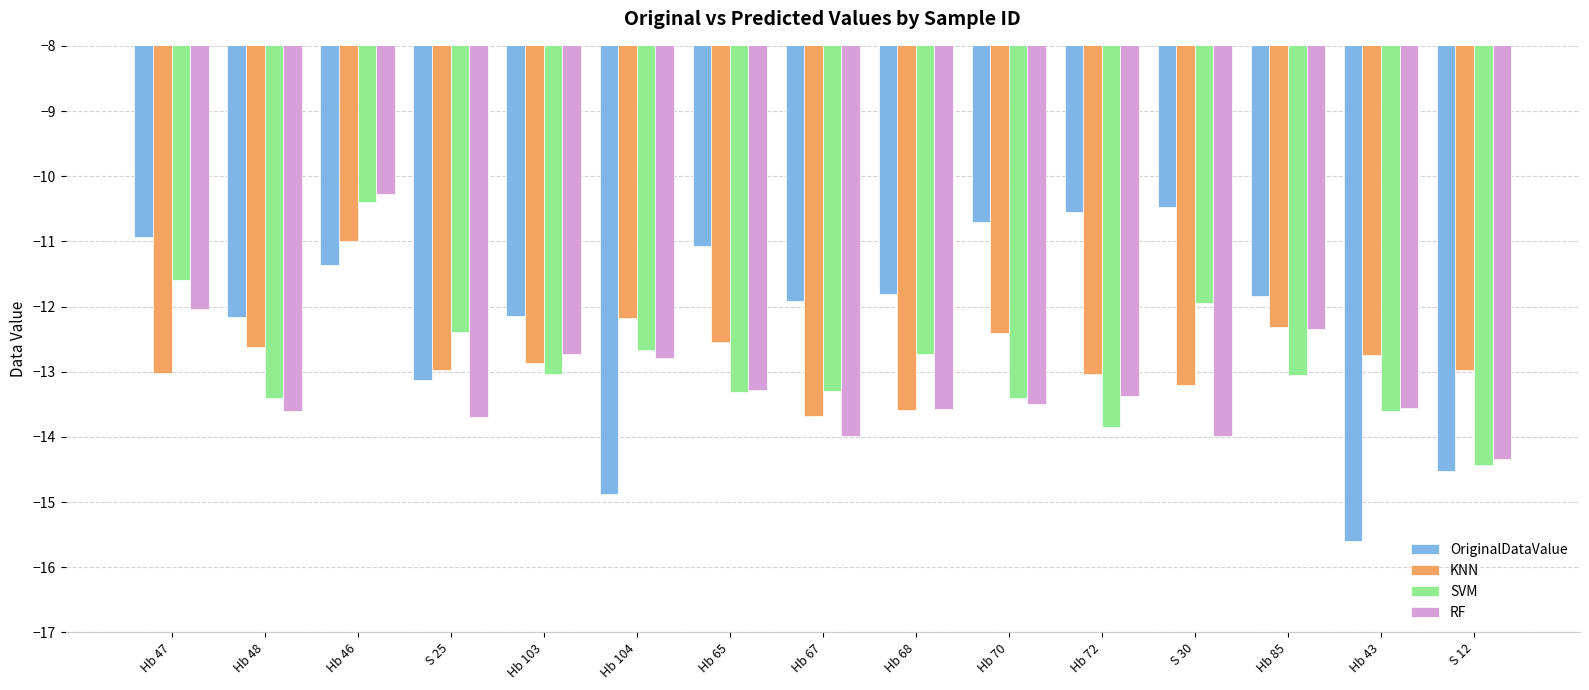

What is the label of the 7th bar from the right?

Hb 68